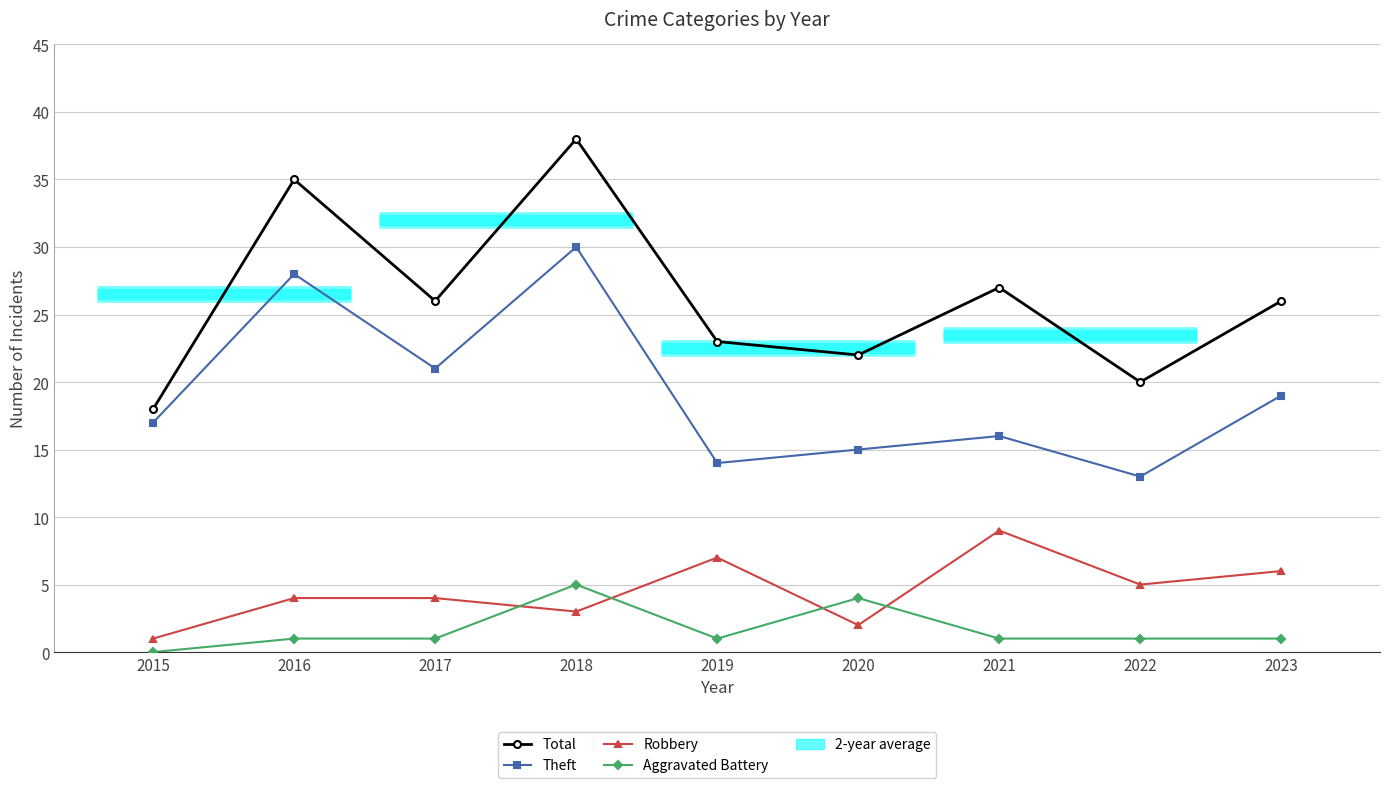

List the labels in order of Total value, largest first.

2018, 2016, 2021, 2017, 2023, 2019, 2020, 2022, 2015